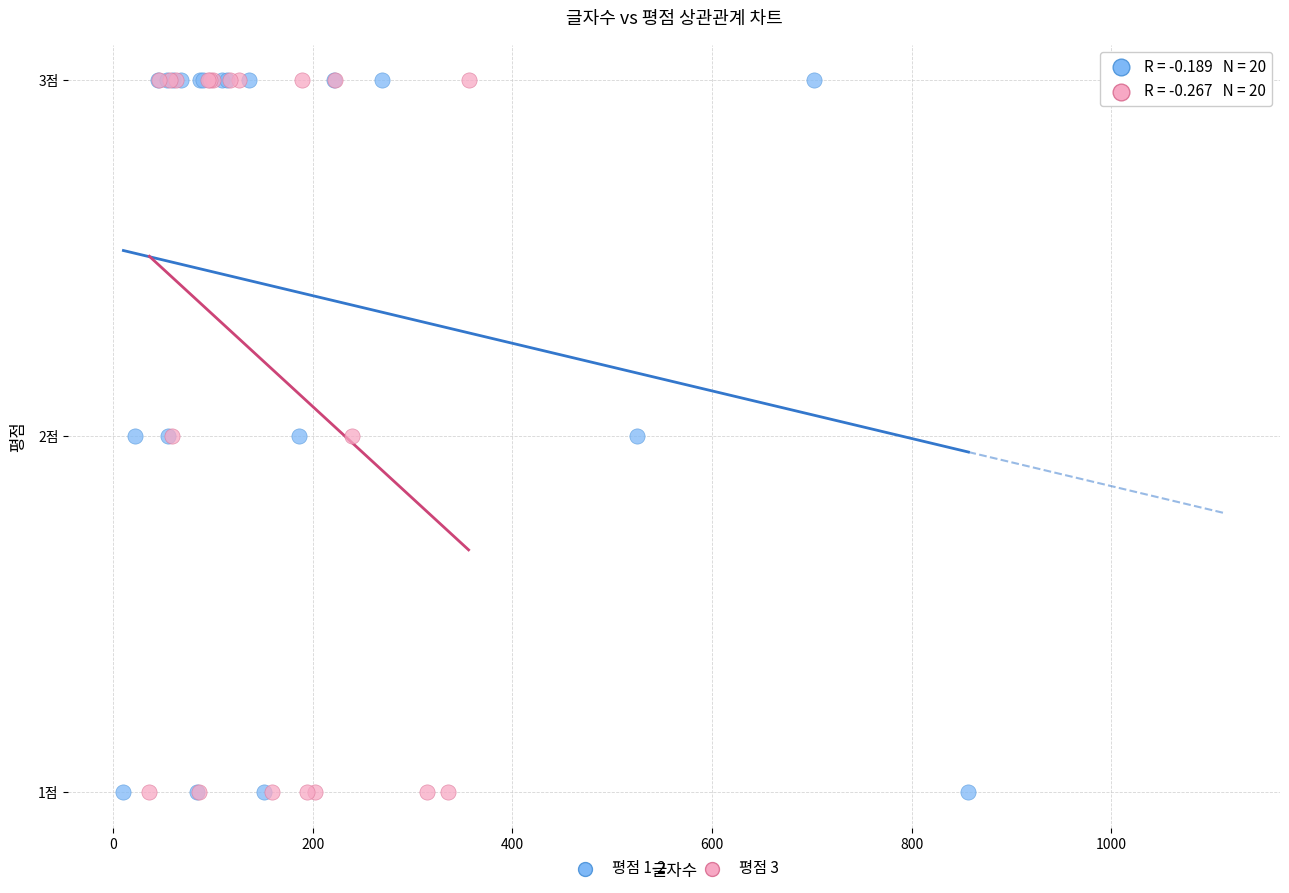

What are all the series names shown in the legend?

평점 1-2, 평점 3